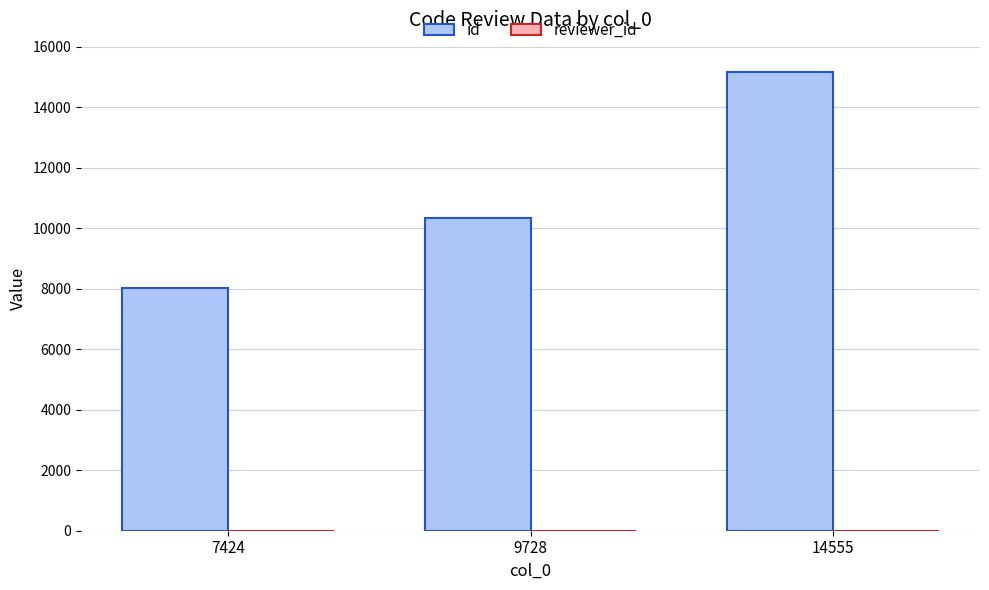

What is the sum of all id values?

33510